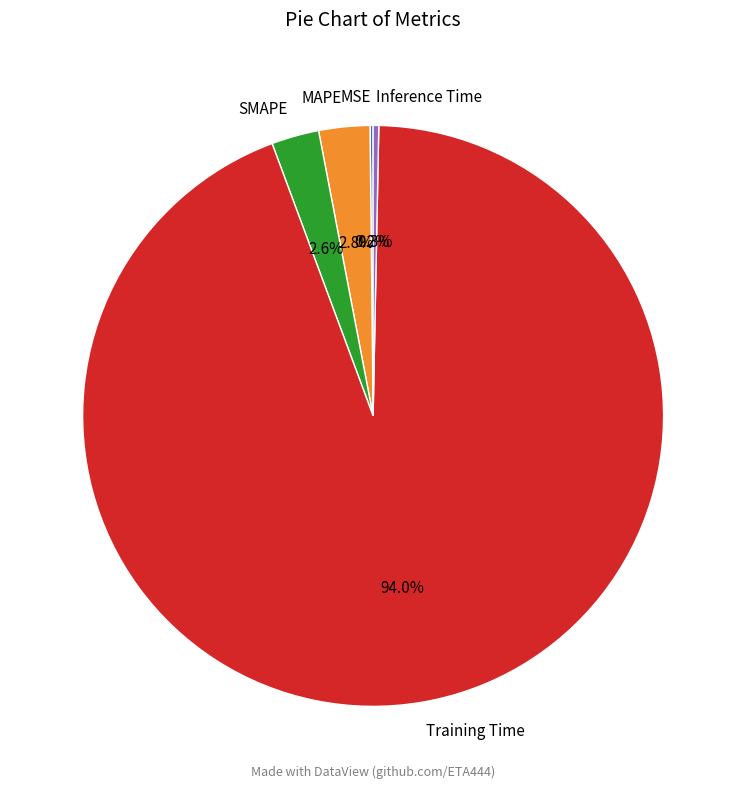

What percentage is NOT represented by SMAPE?

97.4%